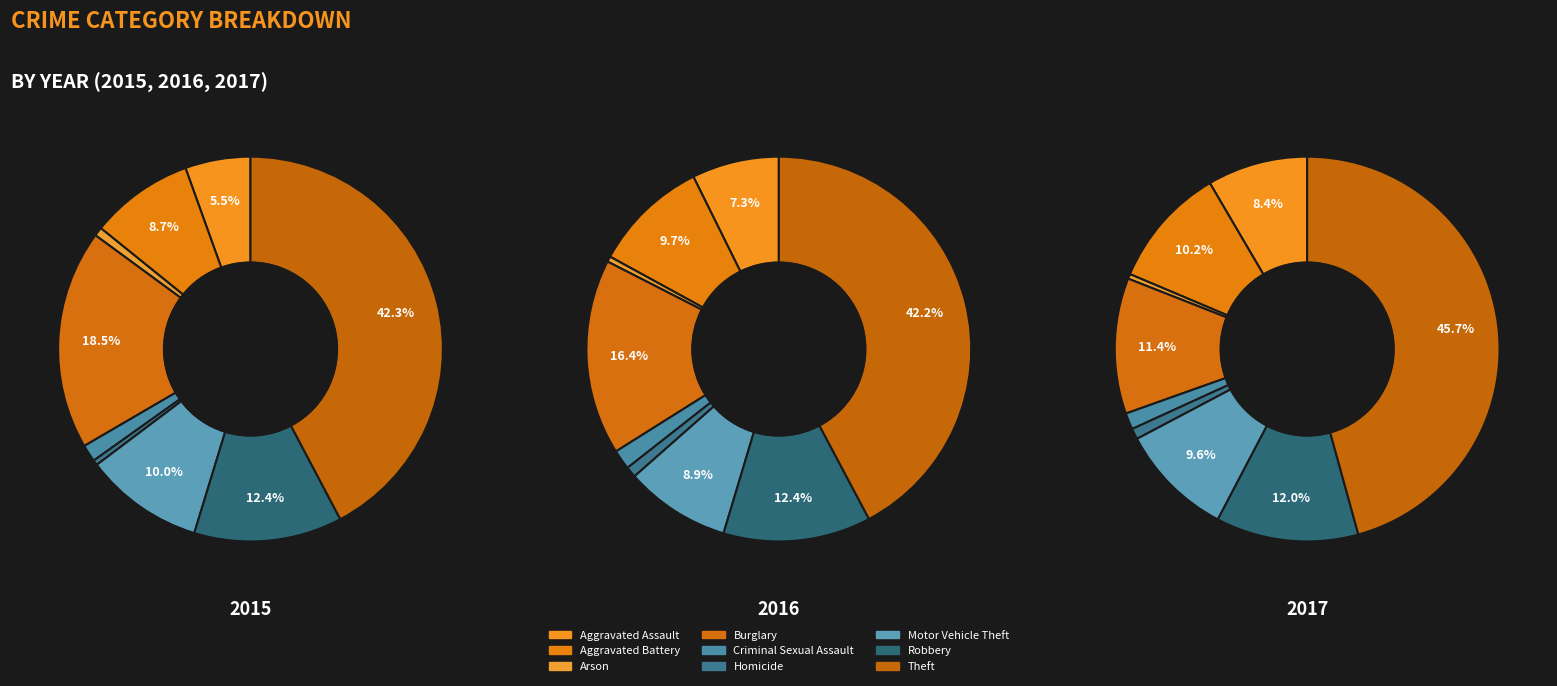

Which category has the smallest portion of the pie?

Arson